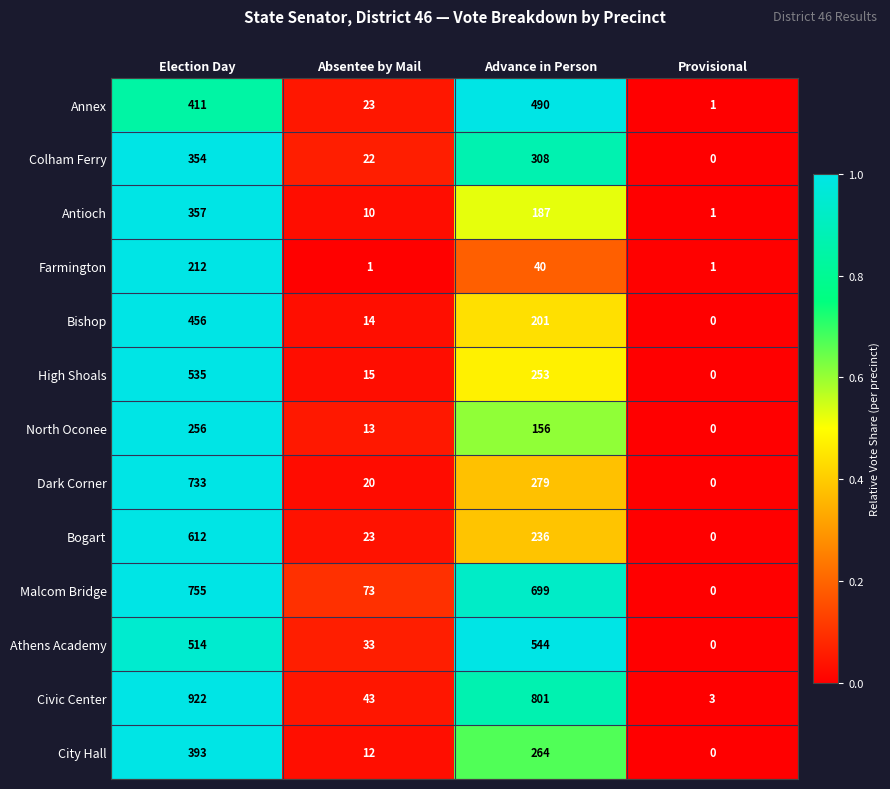

Which series has the largest total across all categories?

Civic Center